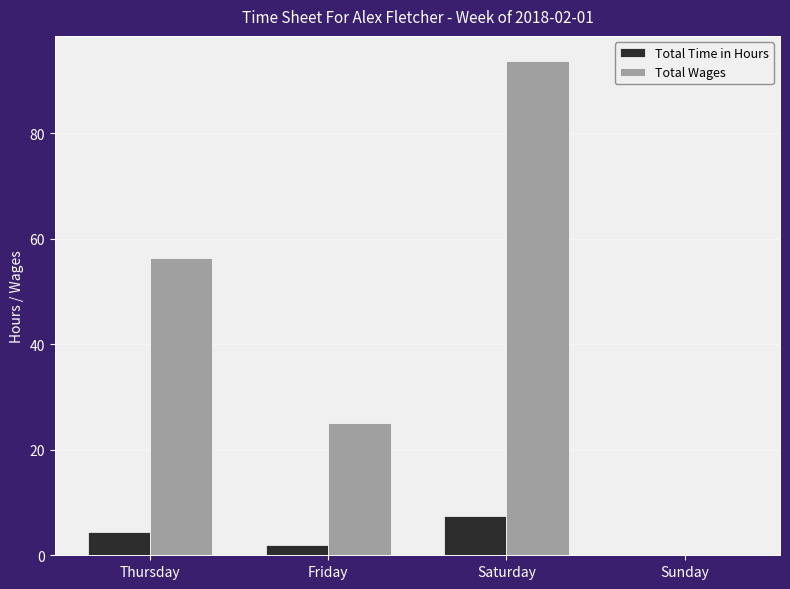

Does the chart contain stacked bars?

No